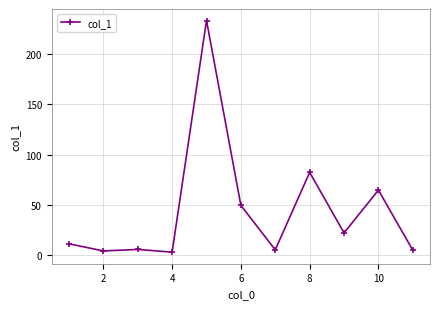

What is the value of the 7th point from the left?

5.5